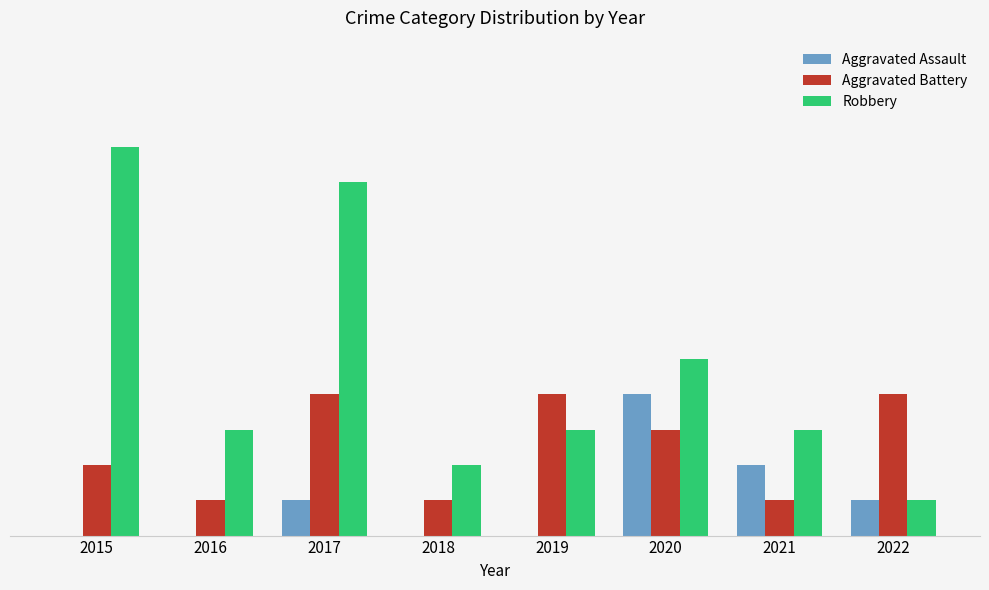

Are the bars grouped side by side (vs. stacked)?

Yes